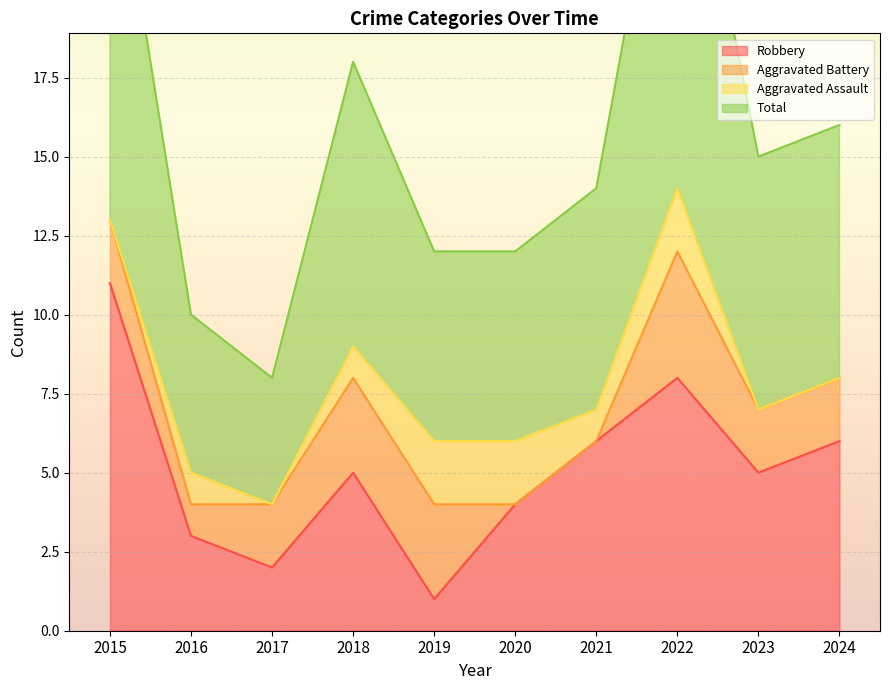

How many Total values are between 12 and 18?

6